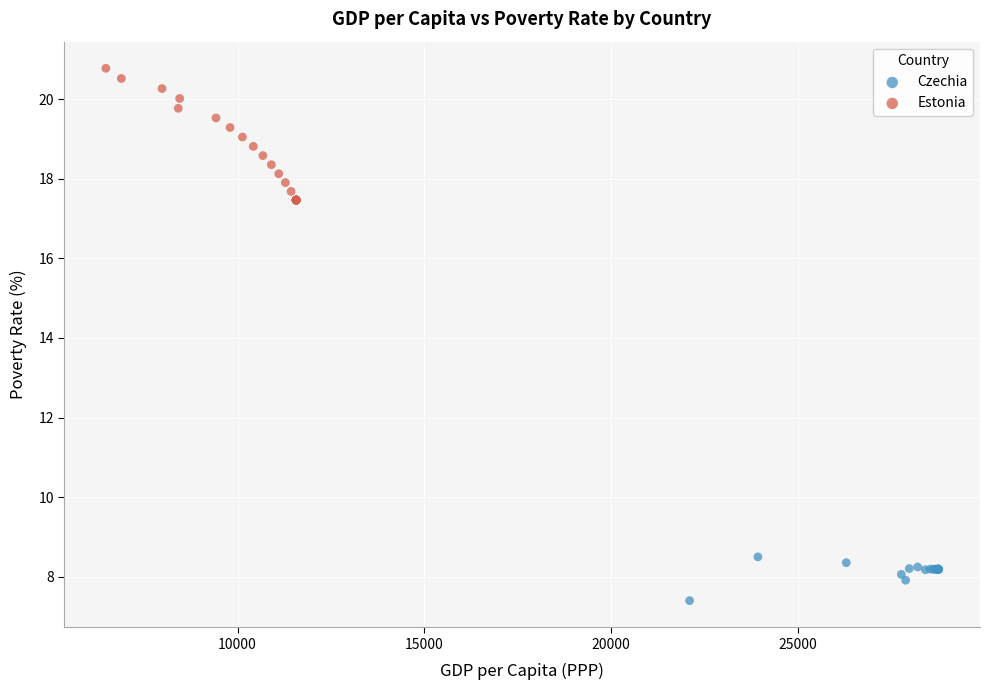

Which series contains the lowest Y value?

Czechia